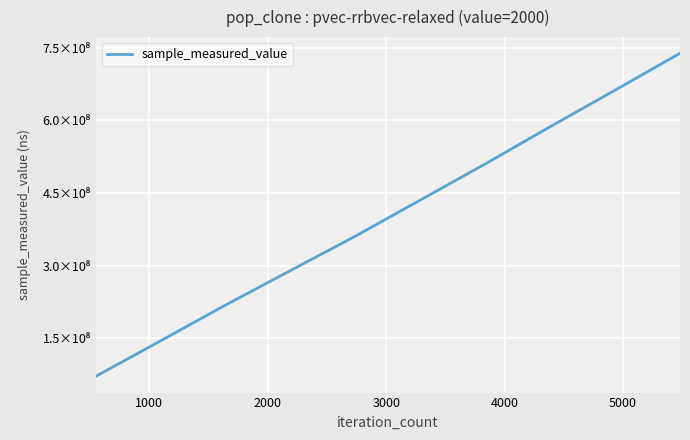

What is the maximum value shown in the chart?

738669178